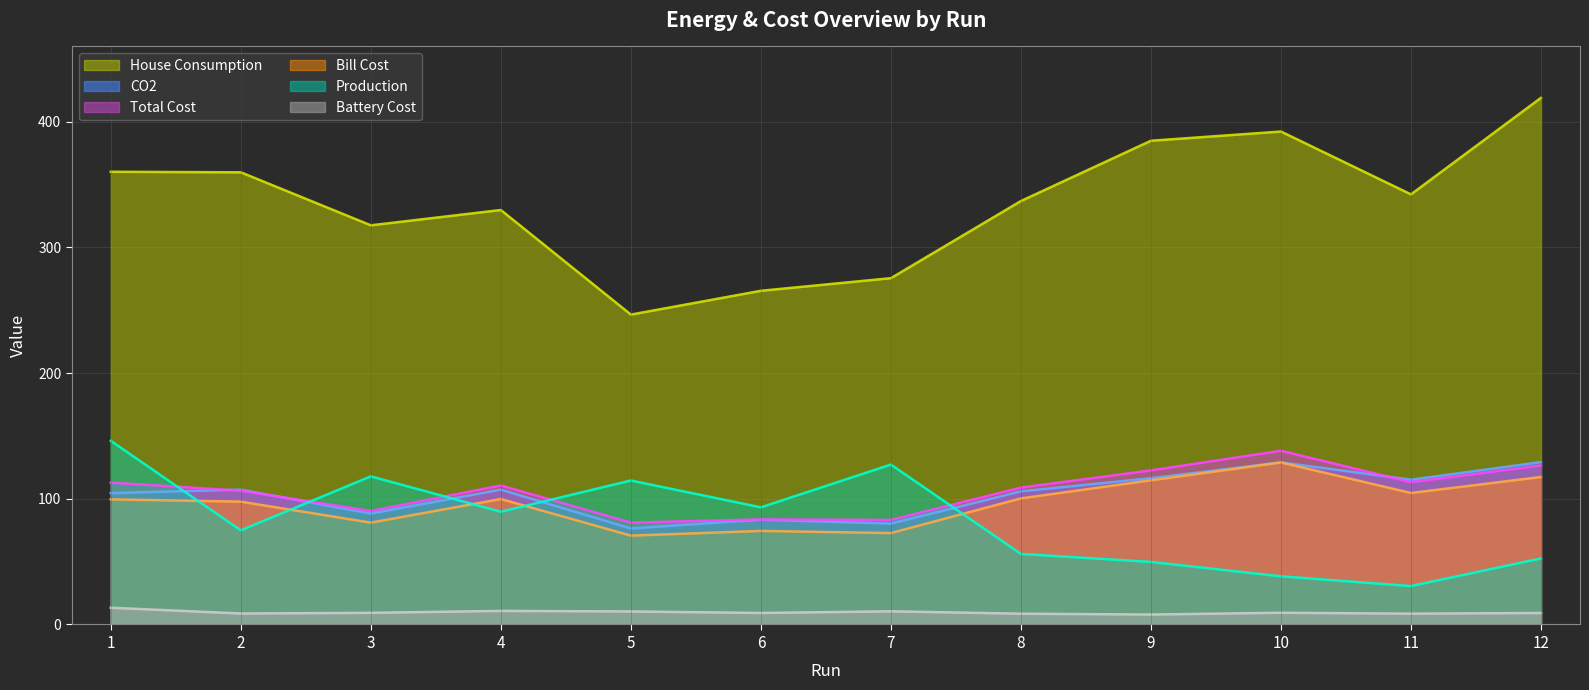

At which category does House Consumption reach its first local peak?

4